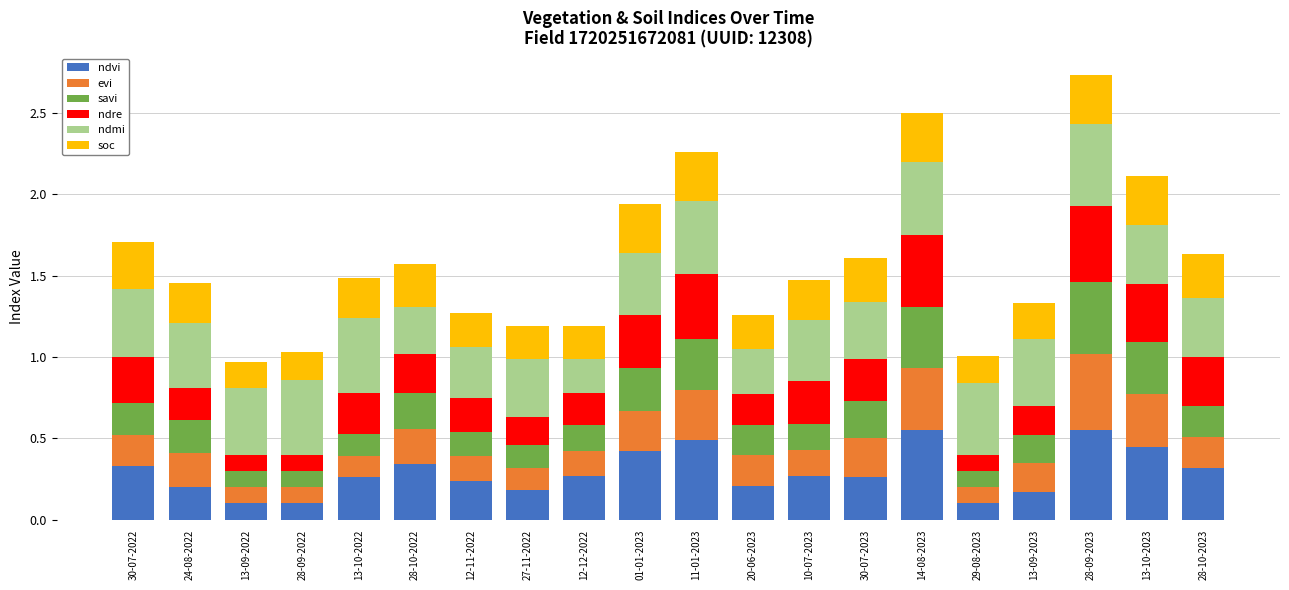

What is the total value across all series at 13-10-2023?

2.1